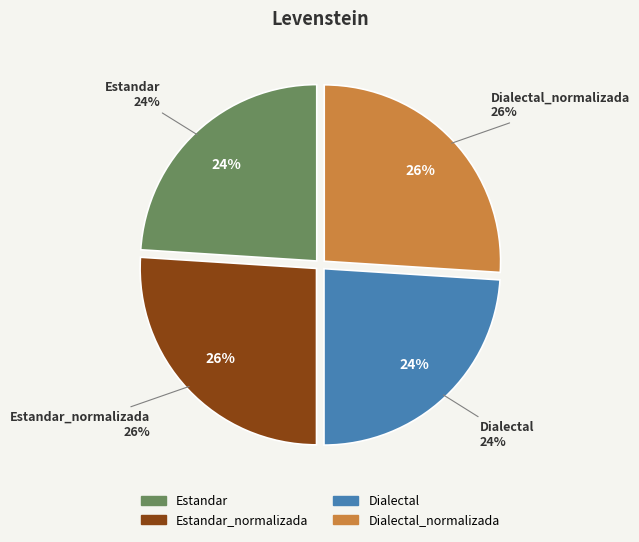

Rank the categories by value from highest to lowest.

Estandar_normalizada, Dialectal_normalizada, Estandar, Dialectal